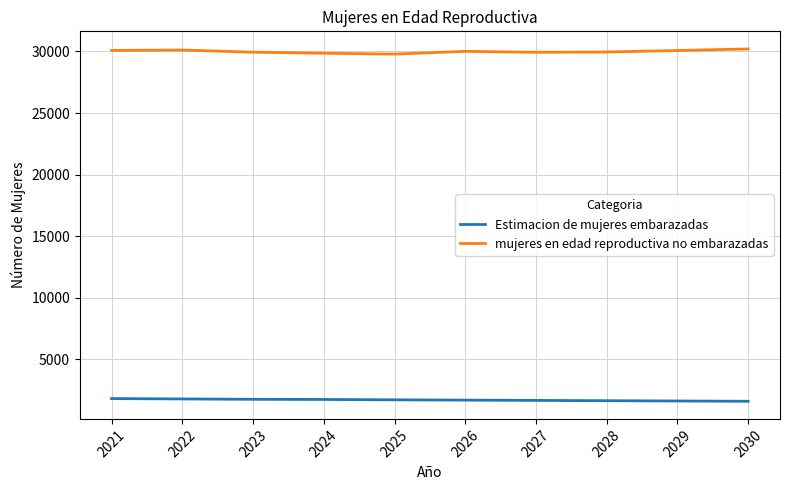

What is the total value across all series at 2021?

31900.0